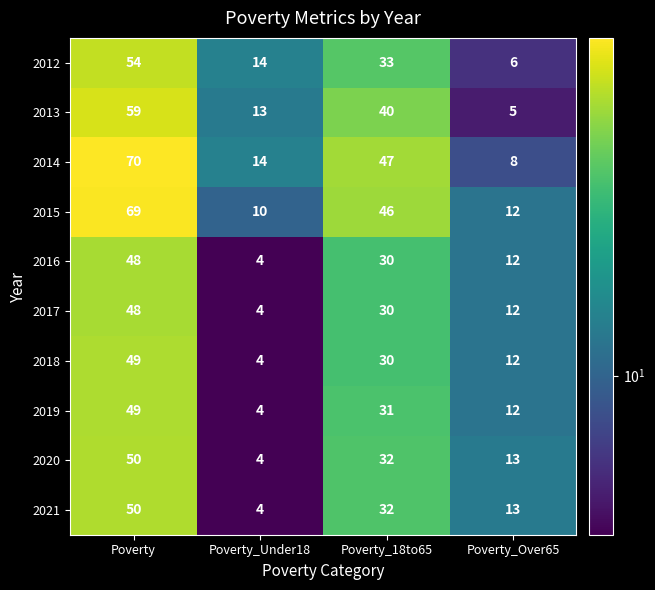

Is it true that 2013 equals 6 at Poverty_Under18?

False